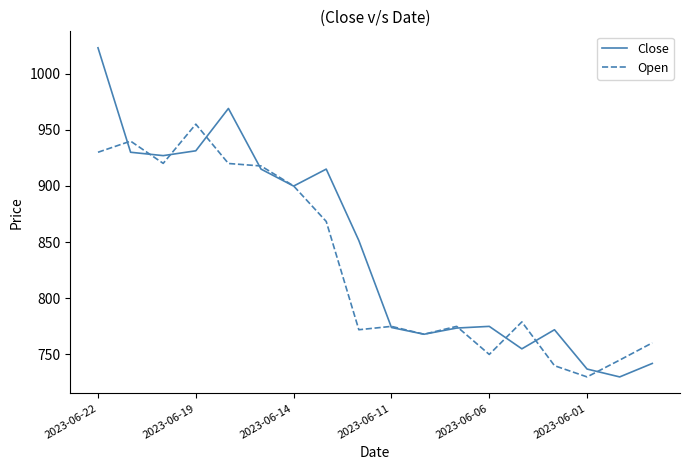

True or false: Close and Open intersect in this chart.

True